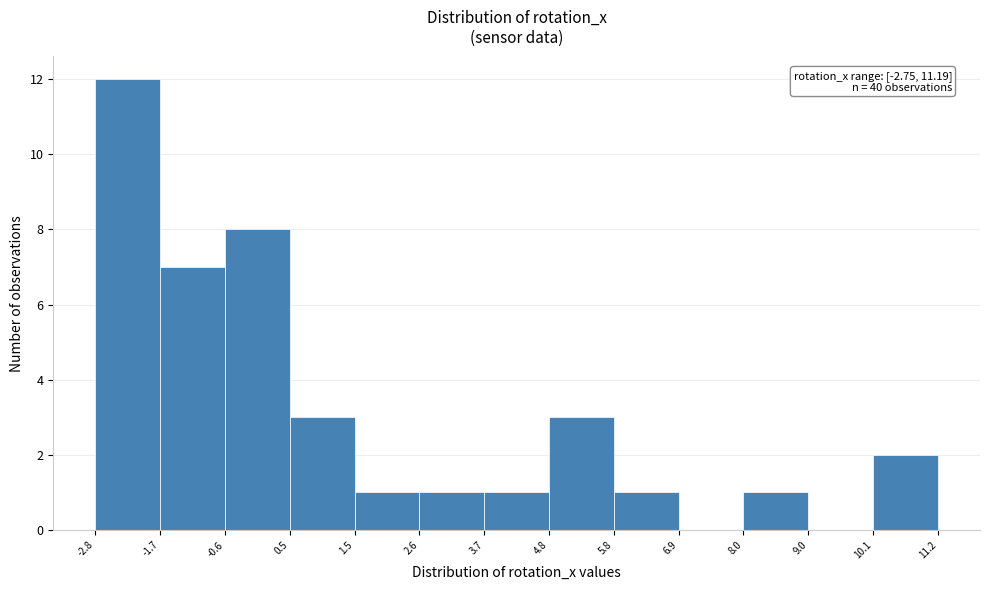

Over which range of the x-axis is the bar tallest?

-2.8 to -1.7